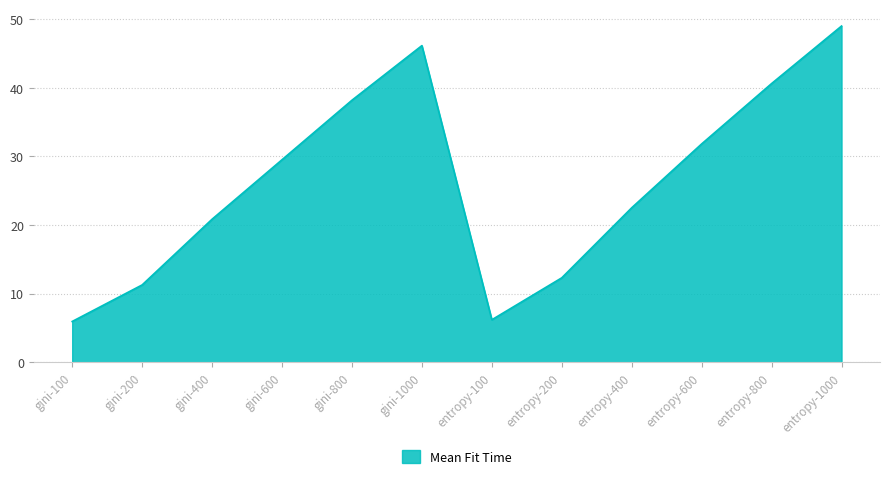

Is it true that the value at gini-400 is 20.9?

True